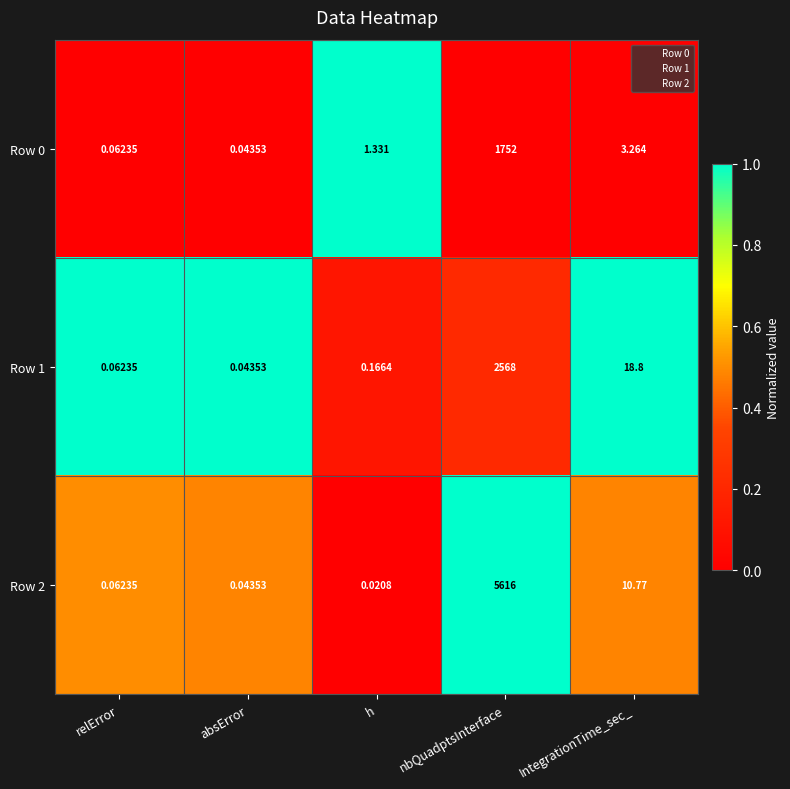

Which series has the largest total across all categories?

Row 2